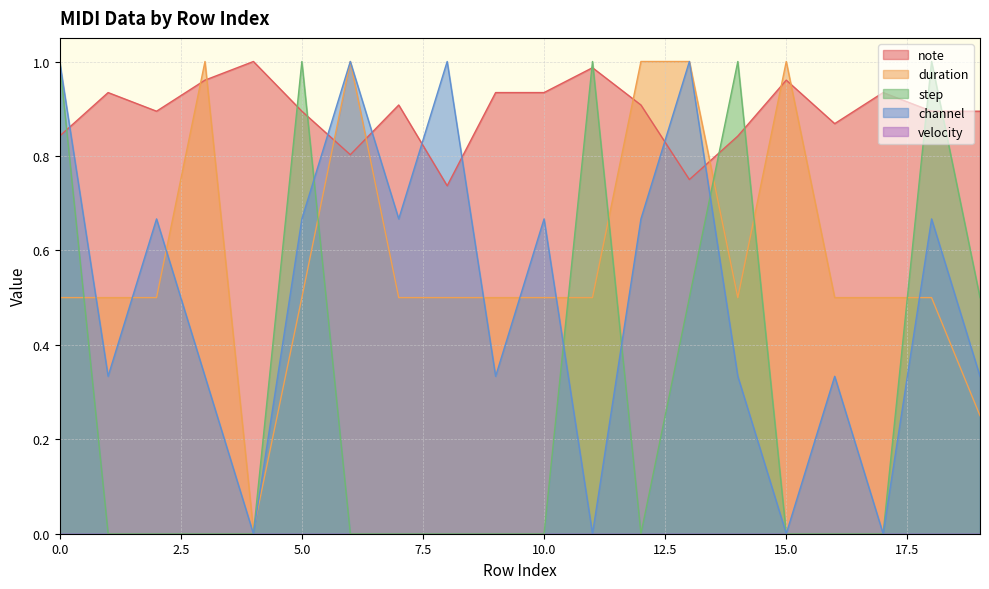

What is the value of the step point at the 15th from the left?

1.0